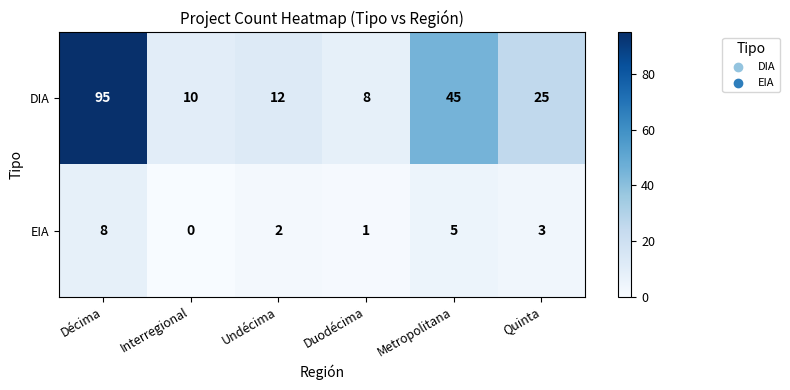

The value of EIA at Décima is 3. True or false?

False